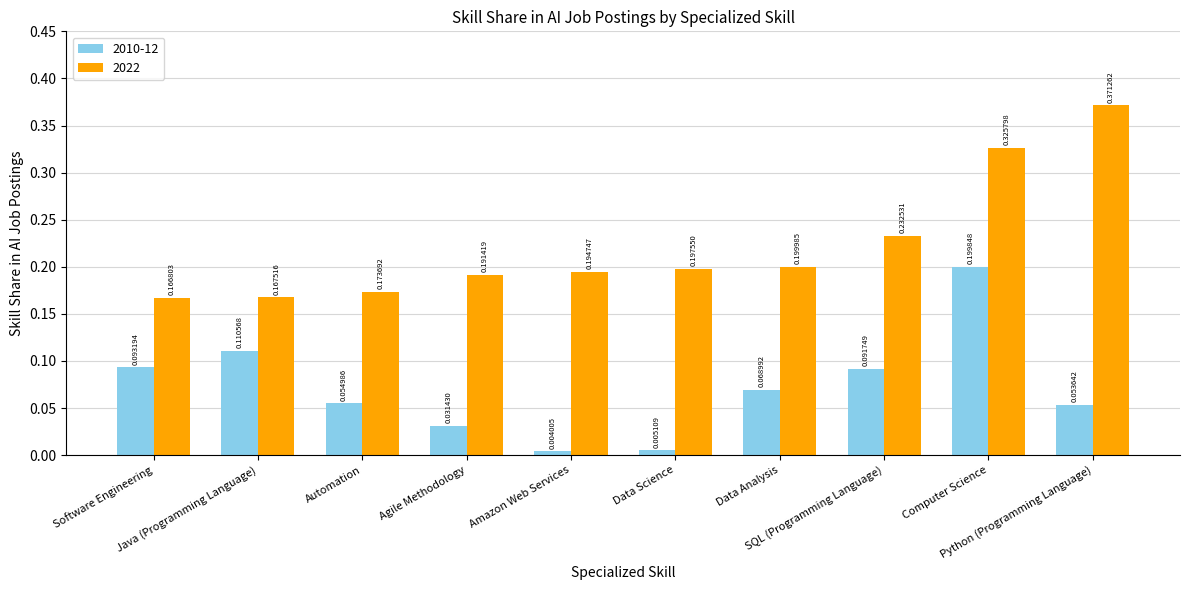

How many 2022 values are between 0 and 1?

10